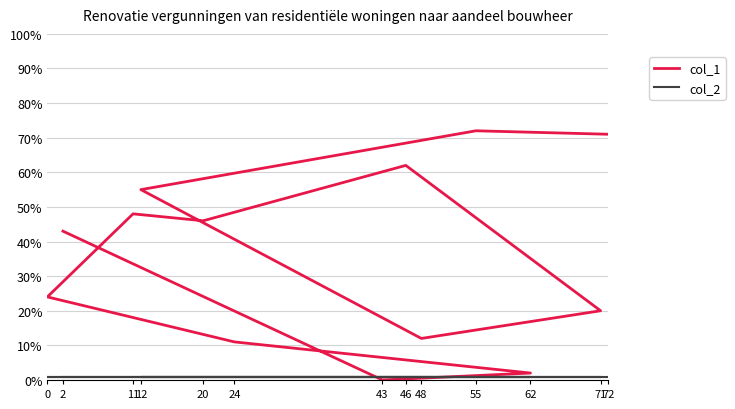

Which series has the largest range (max minus min)?

col_1